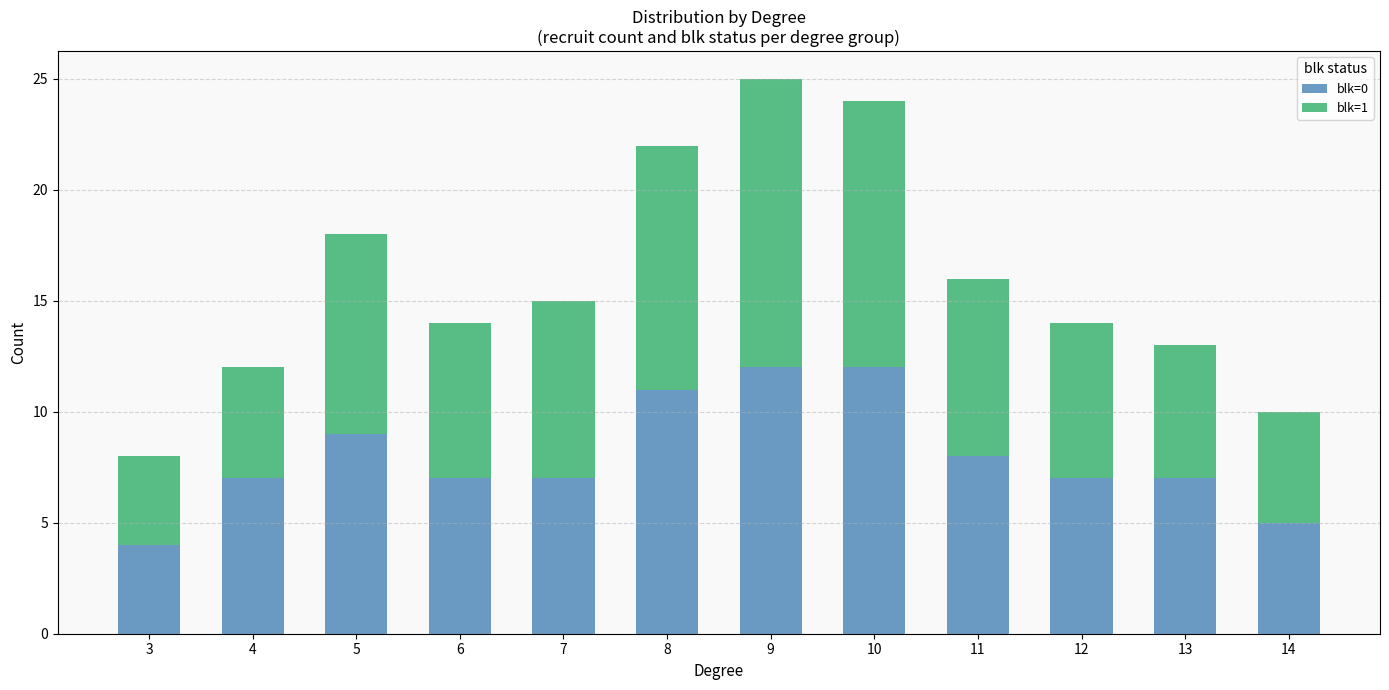

Reading left to right, transcribe the values for blk=0.

4	7	9	7	7	11	12	12	8	7	7	5